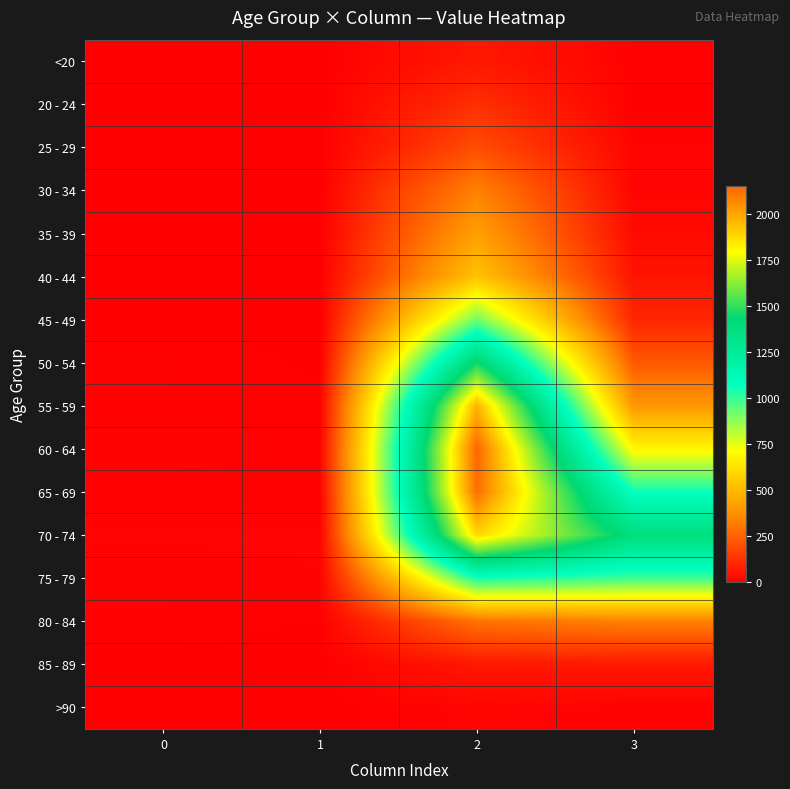

Reading left to right, what are all the values shown in this chart?

<20: 0=0	1=1	2=62	3=7
20 - 24: 0=1	1=0	2=121	3=2
25 - 29: 0=0	1=0	2=196	3=13
30 - 34: 0=0	1=2	2=333	3=14
35 - 39: 0=2	1=1	2=420	3=26
40 - 44: 0=0	1=1	2=530	3=53
45 - 49: 0=2	1=1	2=915	3=97
50 - 54: 0=9	1=3	2=1450	3=227
55 - 59: 0=8	1=6	2=1965	3=392
60 - 64: 0=11	1=8	2=2151	3=689
65 - 69: 0=6	1=6	2=2130	3=1057
70 - 74: 0=13	1=14	2=1882	3=1381
75 - 79: 0=10	1=12	2=1053	3=993
80 - 84: 0=7	1=4	2=296	3=333
85 - 89: 0=3	1=1	2=62	3=64
>90: 0=0	1=0	2=15	3=9